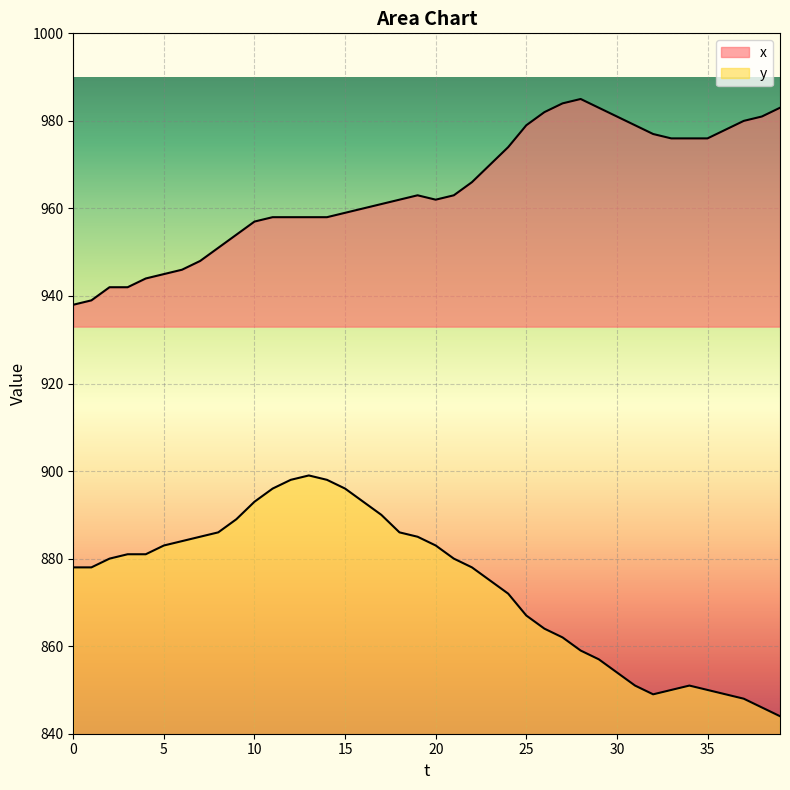

What is the difference between the maximum and second lowest values in the x series?

46